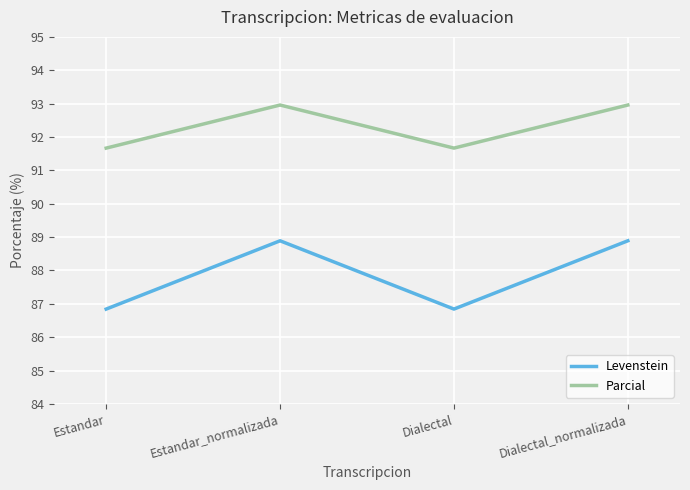

What are all the series names shown in the legend?

Levenstein, Parcial